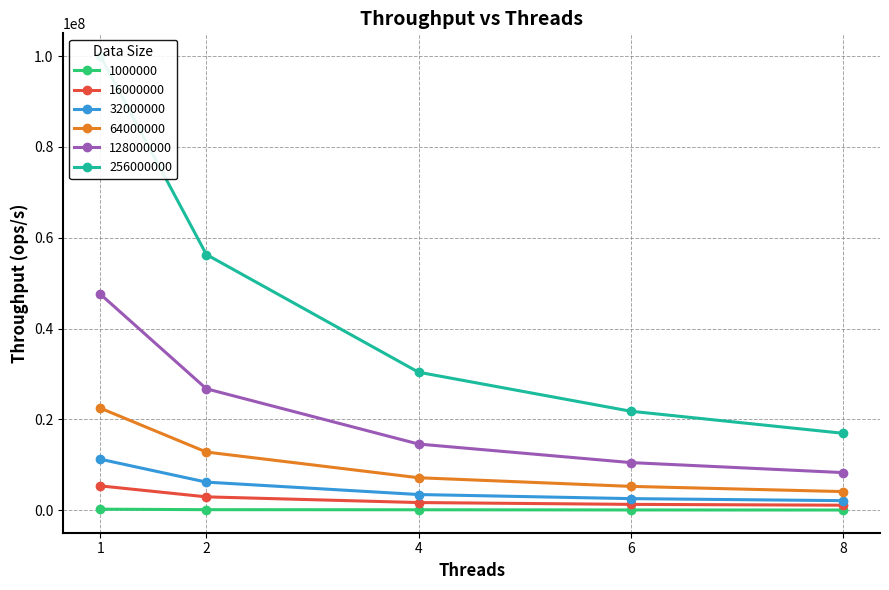

What is the greatest value displayed?

100004774.0